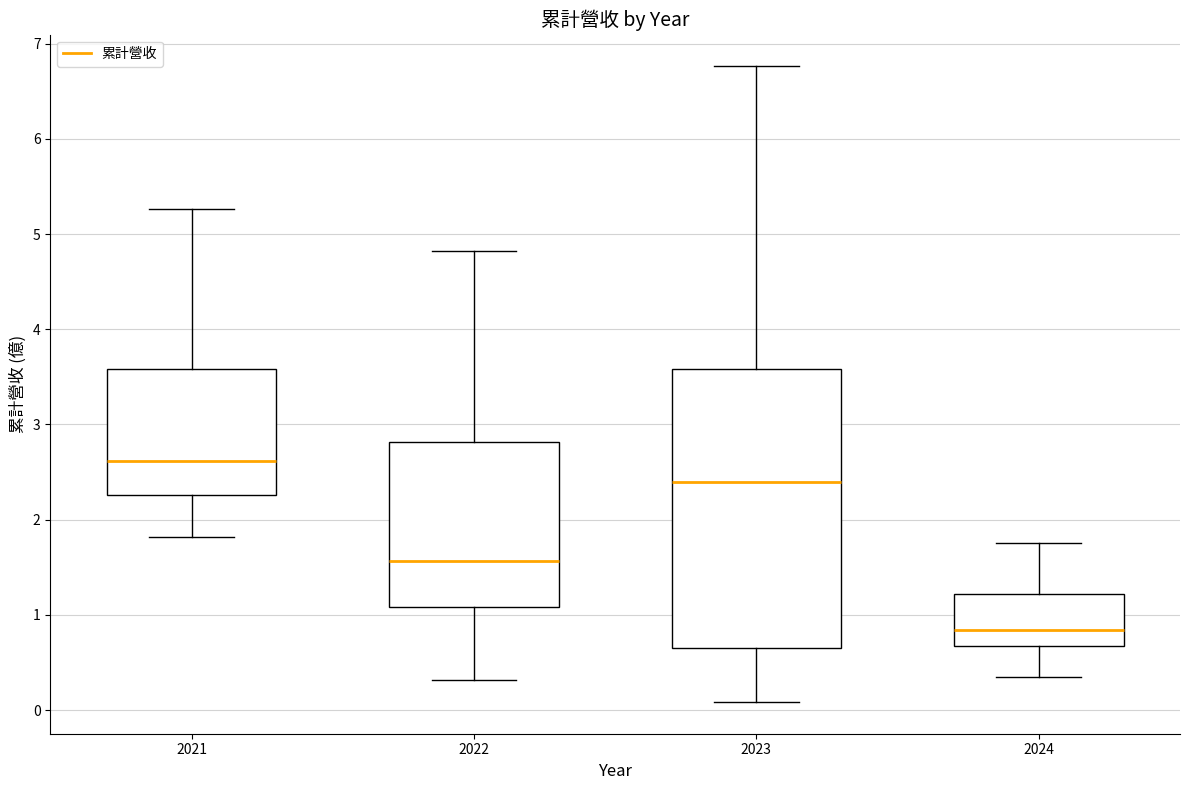

Which box is the tallest, from its lower edge to its upper edge?

2023